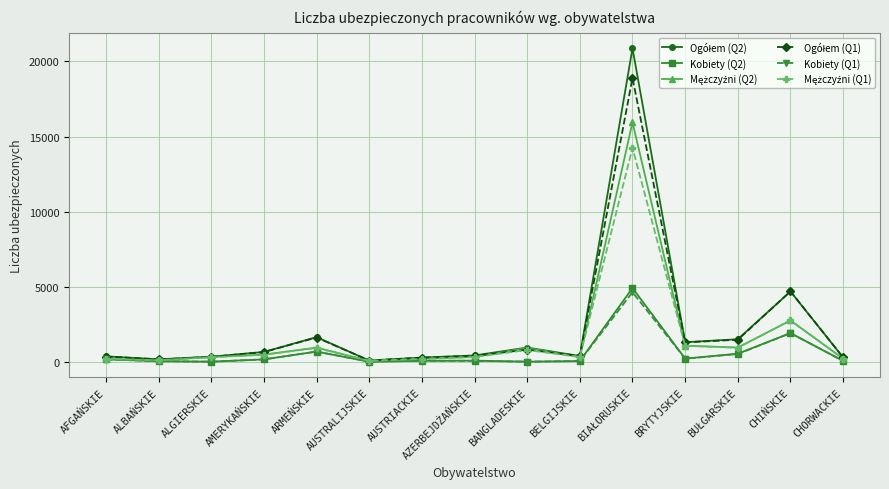

What is the smallest value displayed?

24